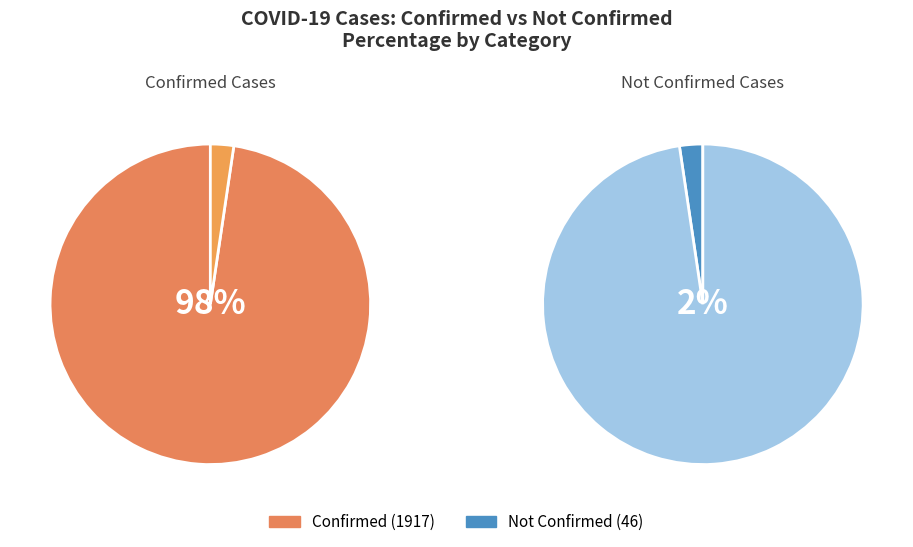

Between 10 and 6, which is larger?

10